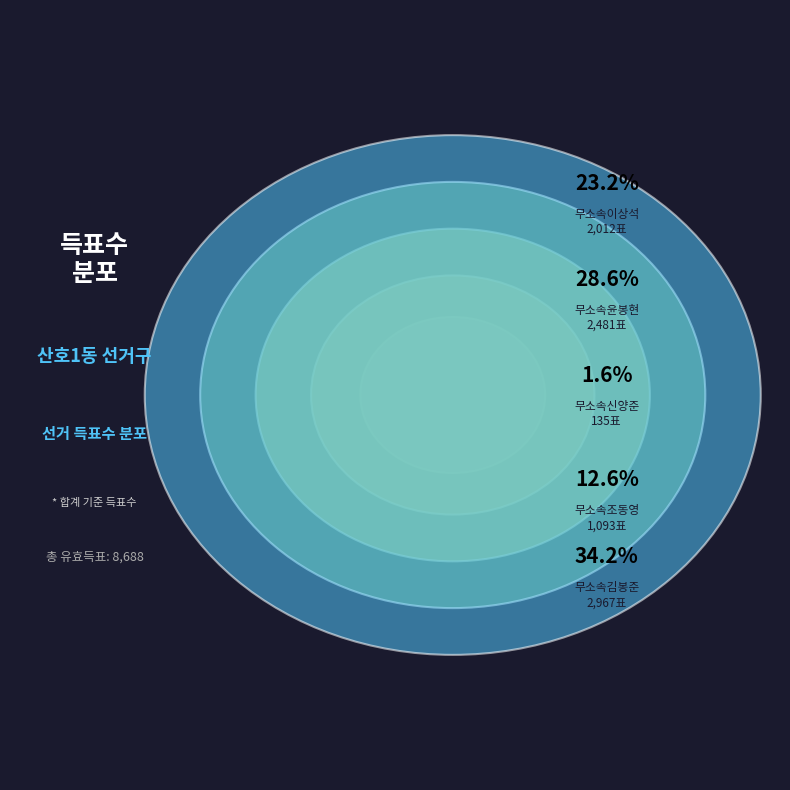

Which category has the biggest portion of the pie?

무소속김봉준